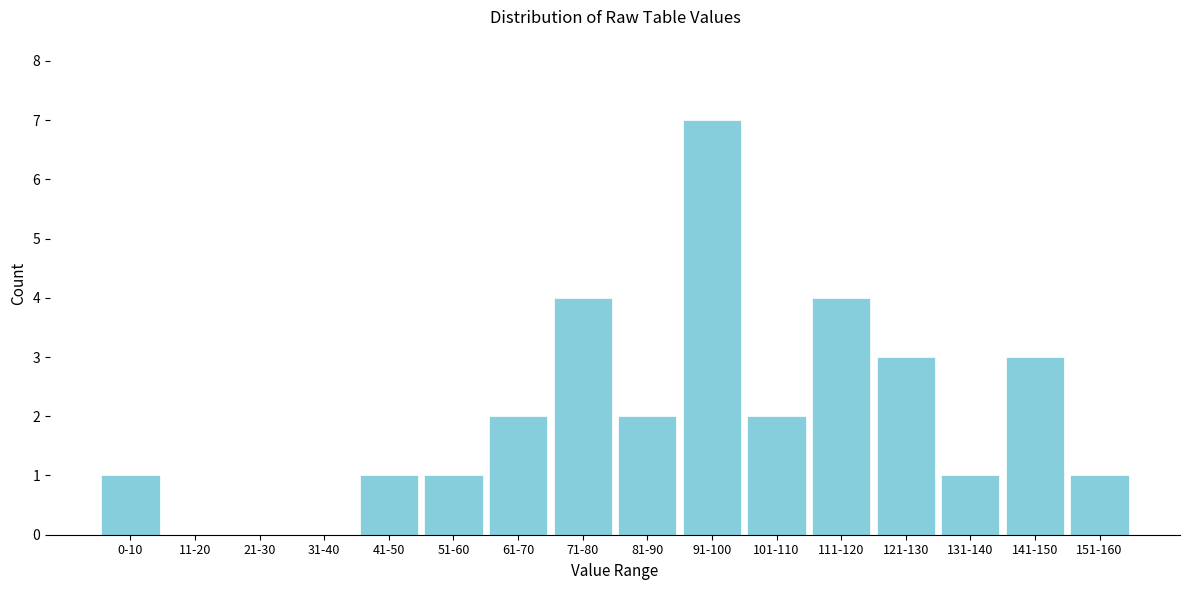

Reading right to left, extract all data points from this chart.

151-160=1	141-150=3	131-140=1	121-130=3	111-120=4	101-110=2	91-100=7	81-90=2	71-80=4	61-70=2	51-60=1	41-50=1	31-40=0	21-30=0	11-20=0	0-10=1